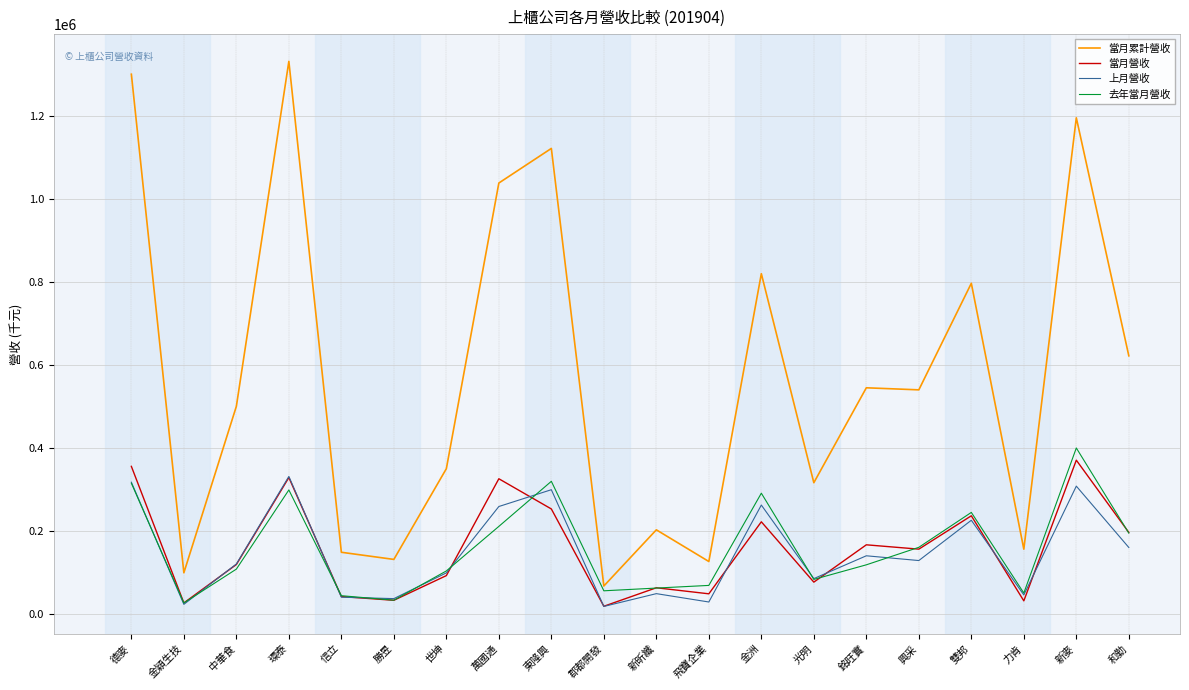

Where does the 當月累計營收 series first go above 539811?

德麥